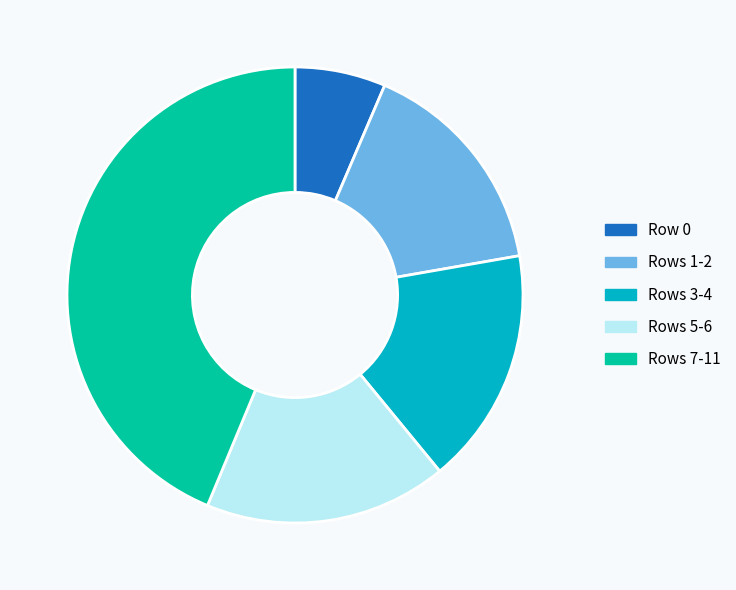

Which category has the smallest portion of the pie?

Row 0